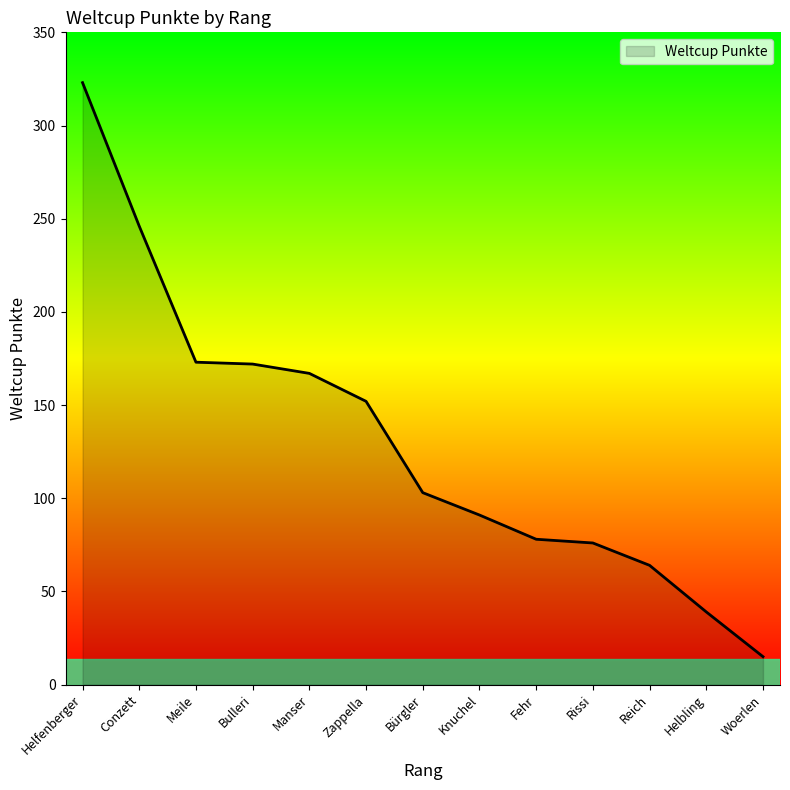

Which has a higher value, Reich or Bulleri?

Bulleri